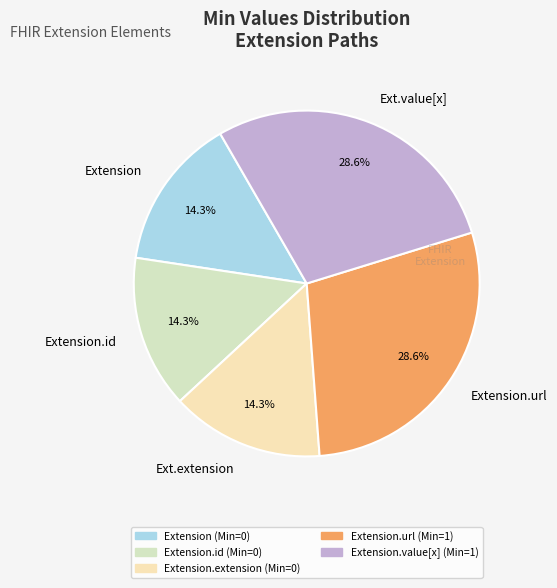

How many slices are in this pie chart?

5